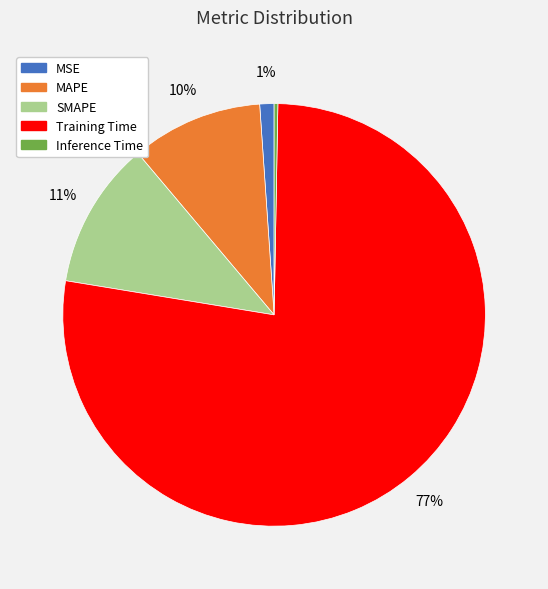

Is the sum of SMAPE and MAPE greater than half?

No